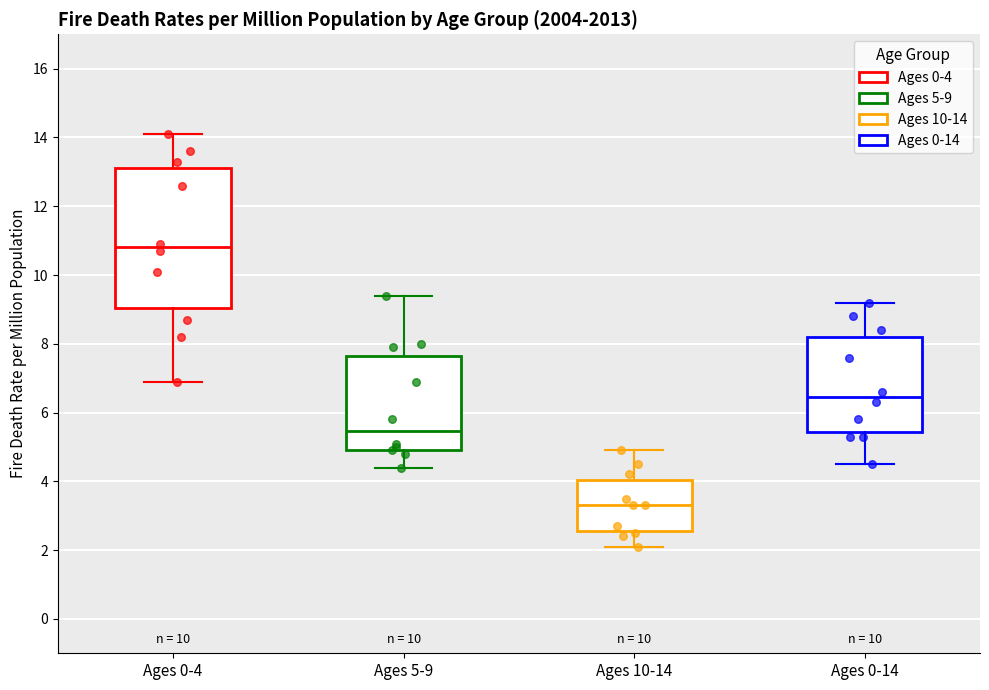

Reading left to right, read every box against the y-axis: the position of its median line, the range the box covers, and the ends of its whiskers. The values are not printed on the chart, so give them approximately, as read against the axis.

Ages 0-4: median 10.8, box 9.0 to 13.2, whiskers 7.0 to 14.2
Ages 5-9: median 5.4, box 5.0 to 7.6, whiskers 4.4 to 9.4
Ages 10-14: median 3.4, box 2.6 to 4.0, whiskers 2.2 to 5.0
Ages 0-14: median 6.4, box 5.4 to 8.2, whiskers 4.6 to 9.2